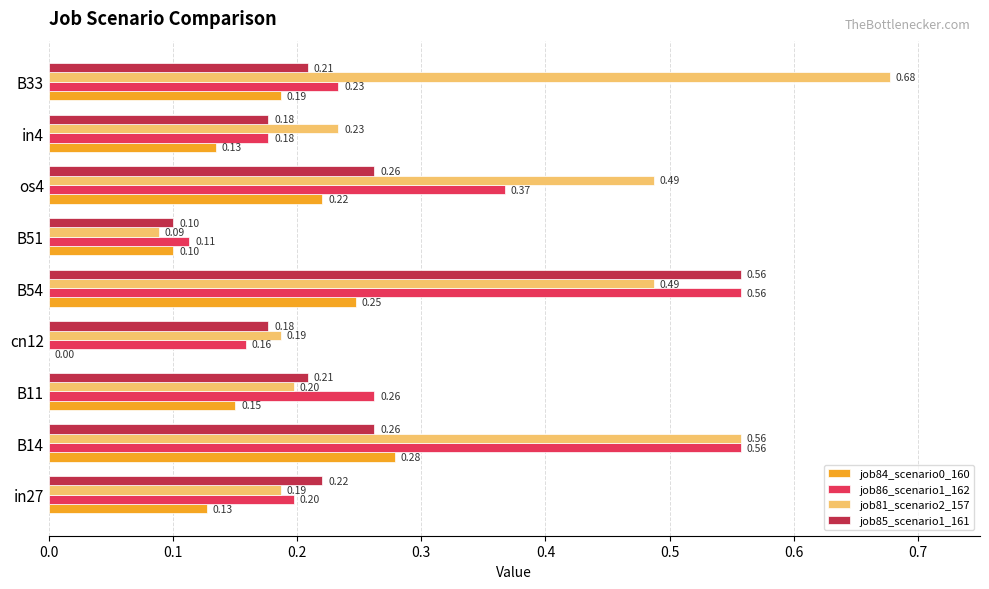

What is the total value across all series at B11?

0.8